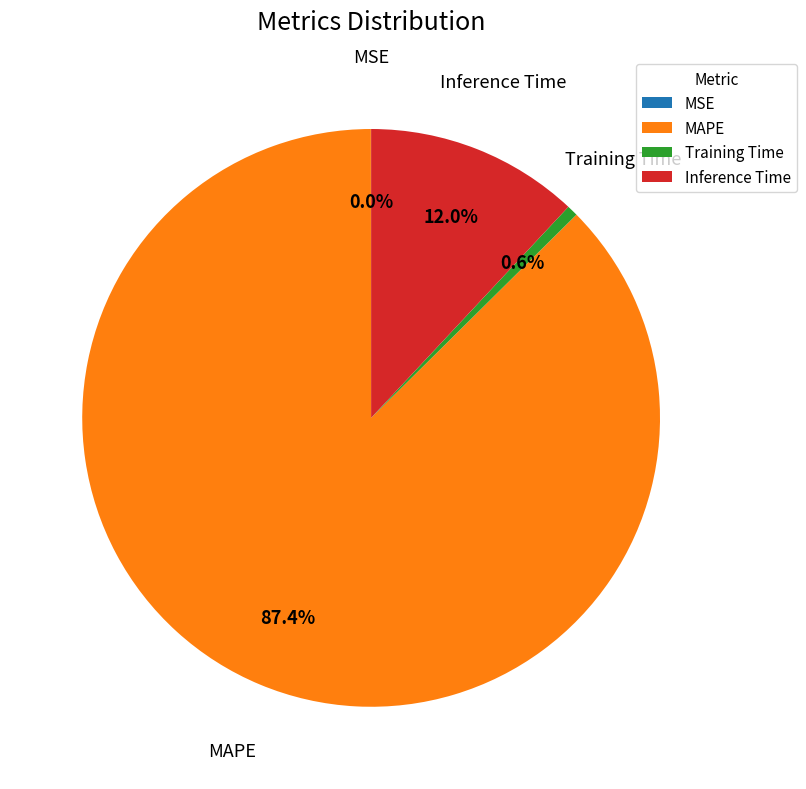

What portion of the pie excludes Training Time?

99.4%